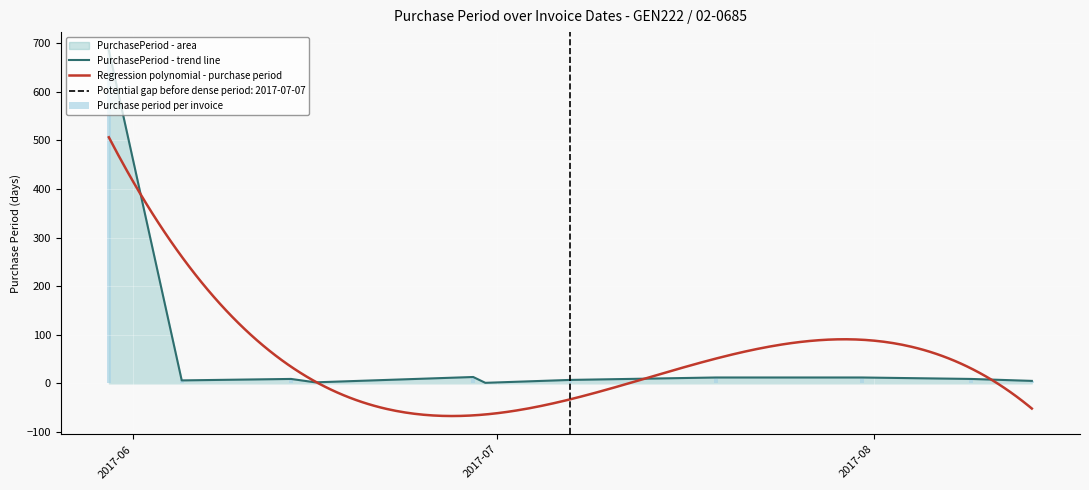

What position from the right is 2017-05-30?

11